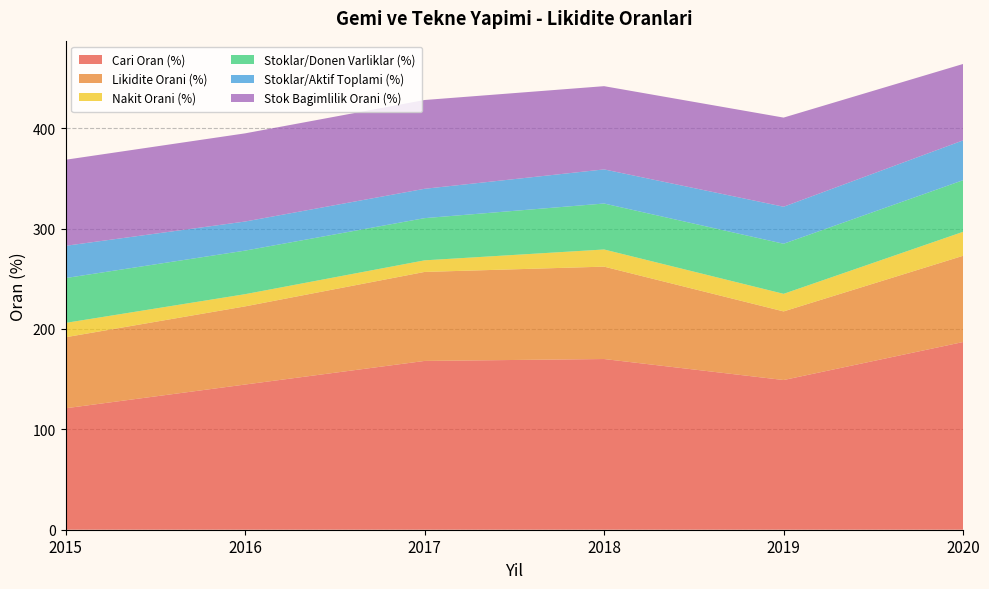

Reading left to right, extract all data points from this chart.

Cari Oran (%): 121.0	144.6	168.2	170.1	149.1	187.0
Likidite Orani (%): 70.8	77.9	88.7	92.0	68.4	85.9
Nakit Orani (%): 14.3	12.2	11.5	17.1	17.5	23.9
Stoklar/Donen Varliklar (%): 44.7	43.4	42.0	45.8	49.9	51.4
Stoklar/Aktif Toplami (%): 32.2	29.0	29.2	34.0	36.9	39.7
Stok Bagimlilik Orani (%): 85.7	87.8	88.5	82.9	88.8	76.1